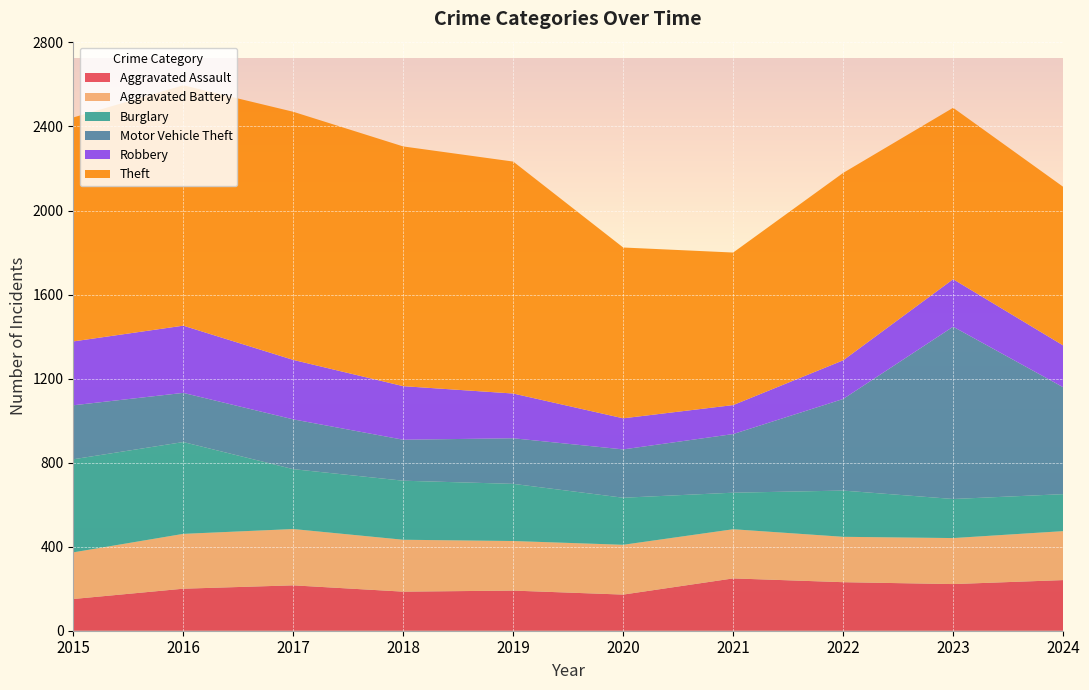

Reading left to right, transcribe all the data shown in this chart.

Aggravated Assault: 2015=151	2016=200	2017=216	2018=186	2019=191	2020=172	2021=249	2022=231	2023=222	2024=241
Aggravated Battery: 2015=222	2016=261	2017=268	2018=247	2019=236	2020=237	2021=234	2022=216	2023=219	2024=233
Burglary: 2015=443	2016=437	2017=285	2018=281	2019=272	2020=224	2021=174	2022=220	2023=186	2024=176
Motor Vehicle Theft: 2015=257	2016=234	2017=237	2018=195	2019=217	2020=230	2021=279	2022=436	2023=820	2024=509
Robbery: 2015=304	2016=320	2017=283	2018=255	2019=213	2020=148	2021=138	2022=184	2023=226	2024=199
Theft: 2015=1066	2016=1144	2017=1181	2018=1141	2019=1104	2020=813	2021=726	2022=892	2023=816	2024=755